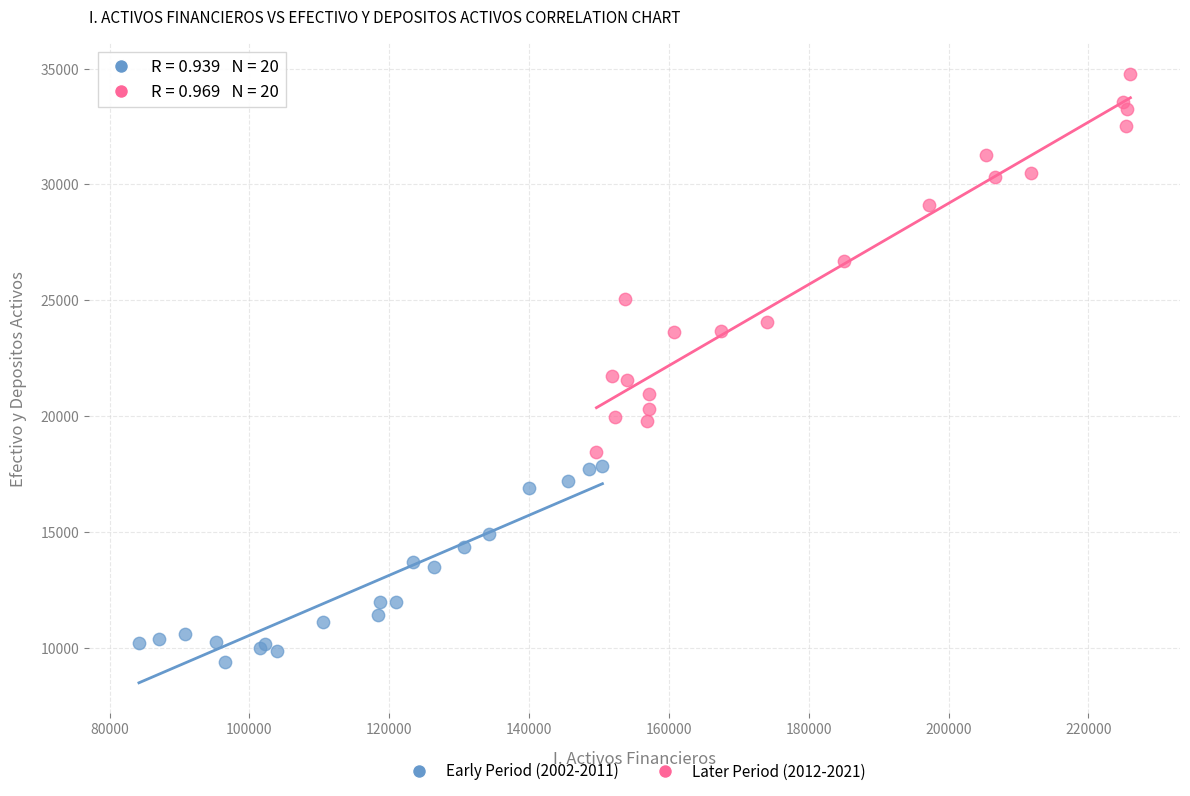

Which series has the largest Y range (max minus min)?

Later Period (2012-2021)